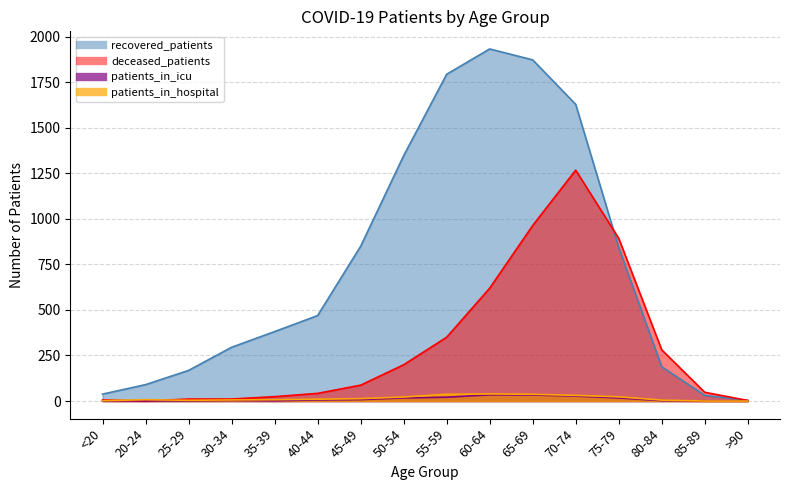

True or false: patients_in_hospital and deceased_patients cross at least once.

True